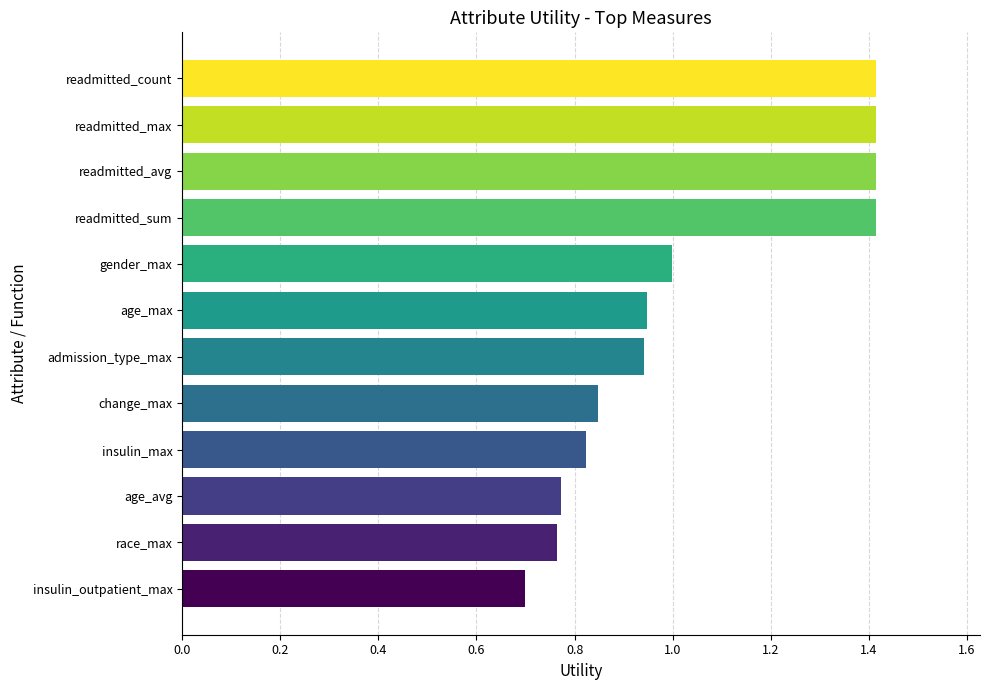

The value at insulin_max is 1.1. True or false?

False